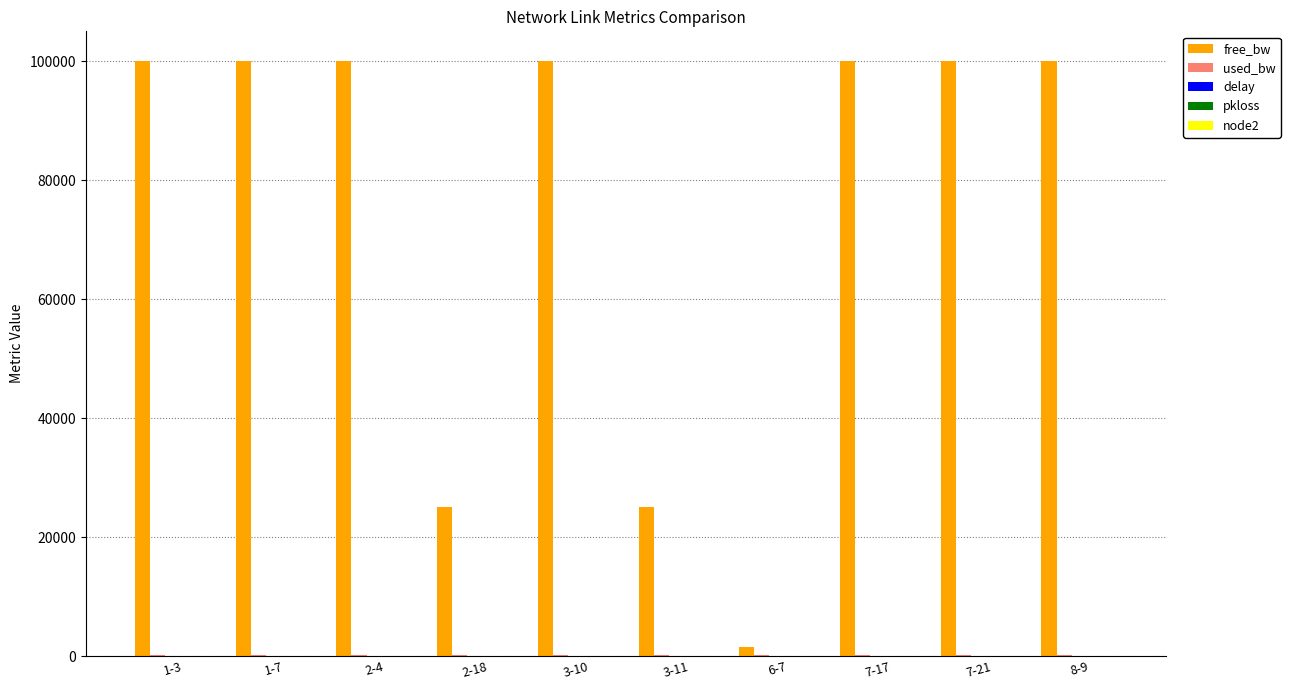

Which series changed the most between 3-11 and 7-17?

free_bw